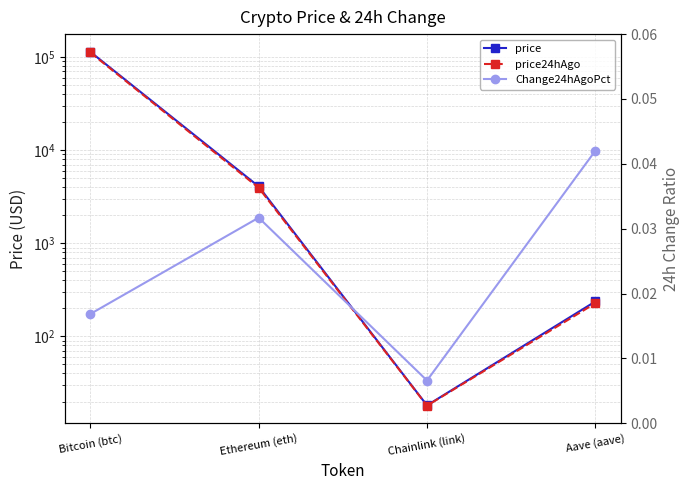

List the labels in order of price value, largest first.

Bitcoin (btc), Ethereum (eth), Aave (aave), Chainlink (link)